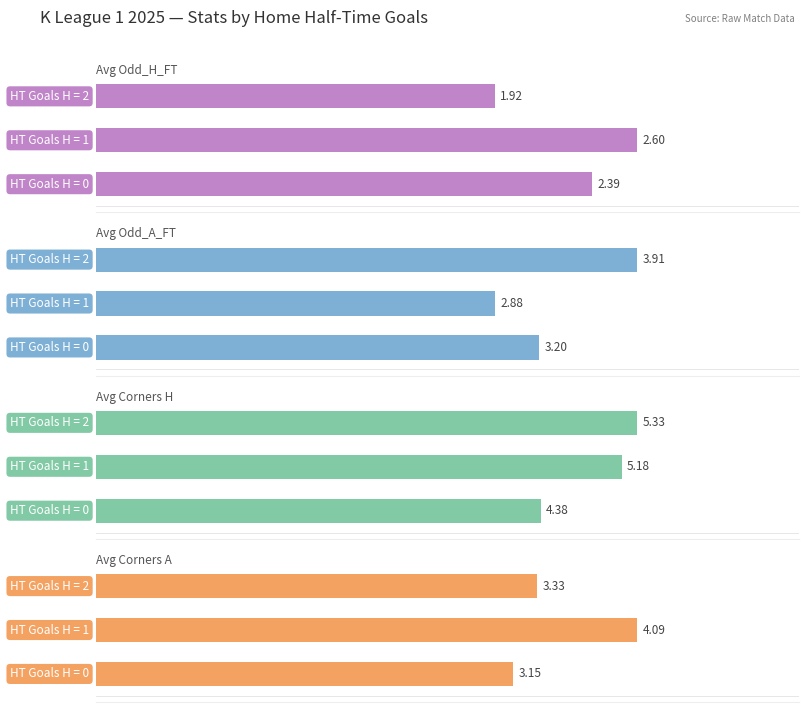

Does the chart contain any negative values?

No